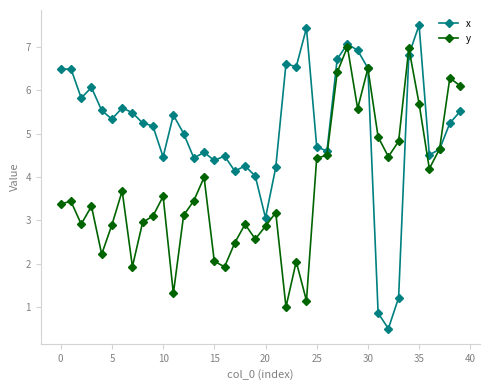

How many interior local valleys does the x series have?

11